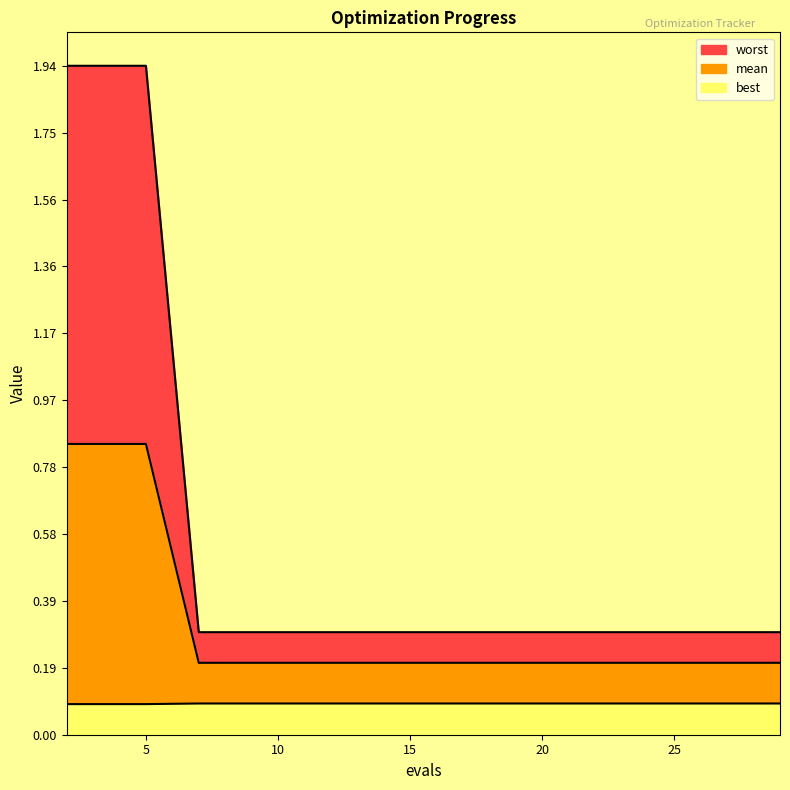

What is the maximum value shown in the chart?

1.9